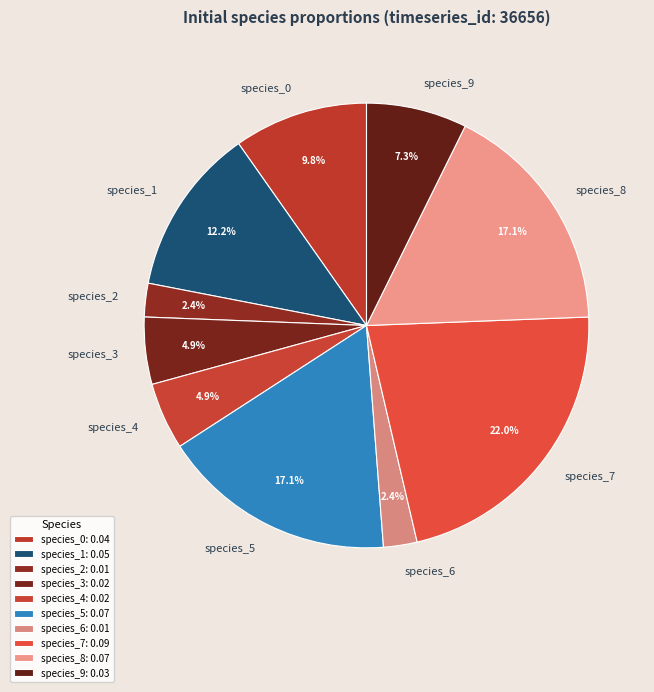

What portion of the pie excludes species_1?

87.8%